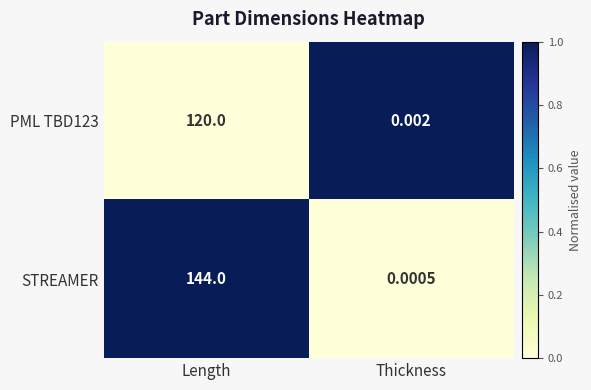

Which series has the widest spread of values?

STREAMER